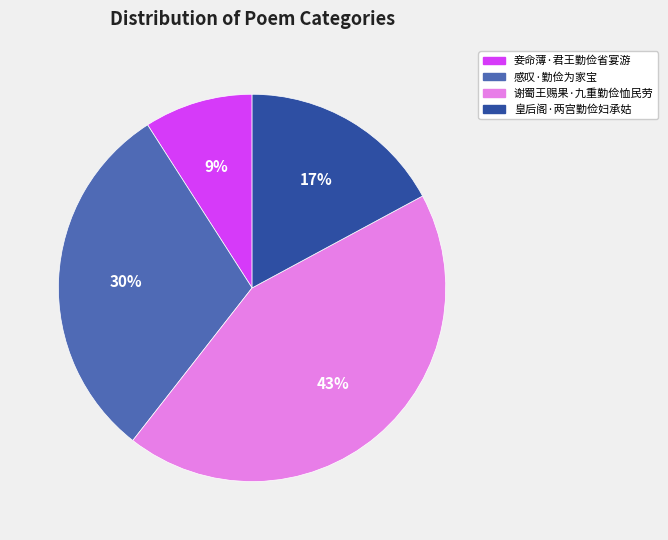

Approximately how many times larger is the value at 皇后阁·两宫勤俭妇承姑 compared to 谢蜀王赐果·九重勤俭恤民劳?

0.4